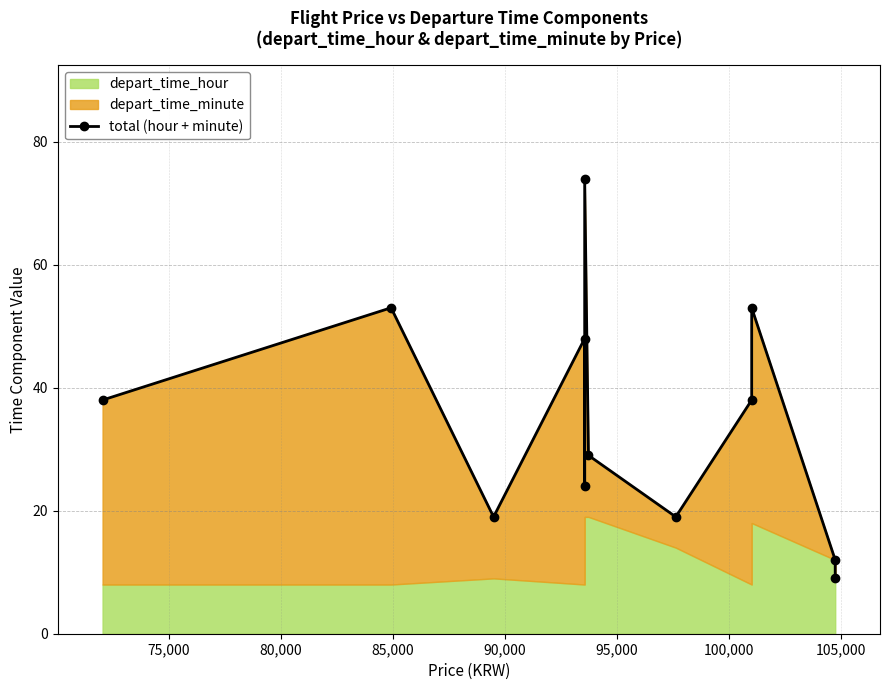

What is the difference between the second highest and second lowest values?

41